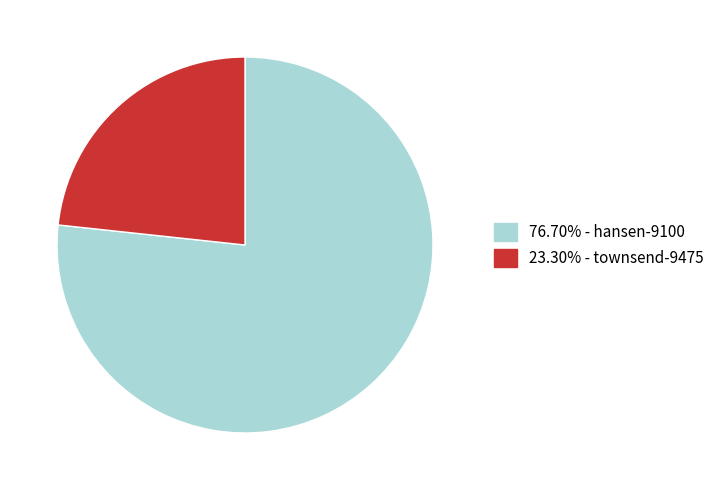

Is there a majority slice in this chart?

Yes